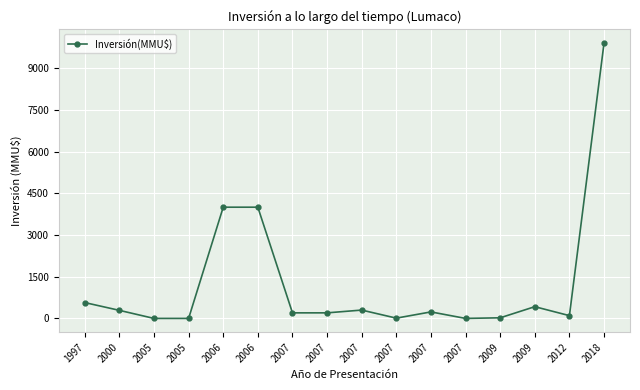

What is the ratio of the value at 2000 to the value at 2009?

13.2